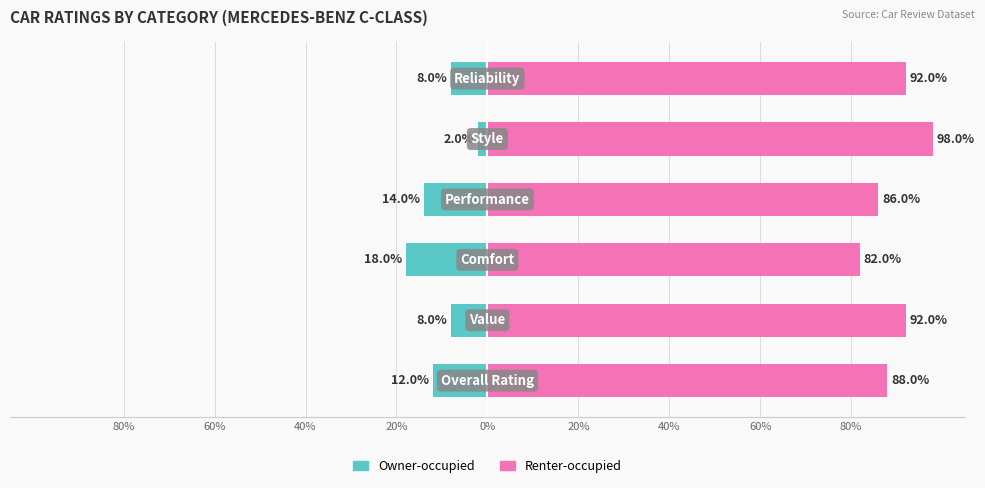

What is the maximum value shown in the chart?

98